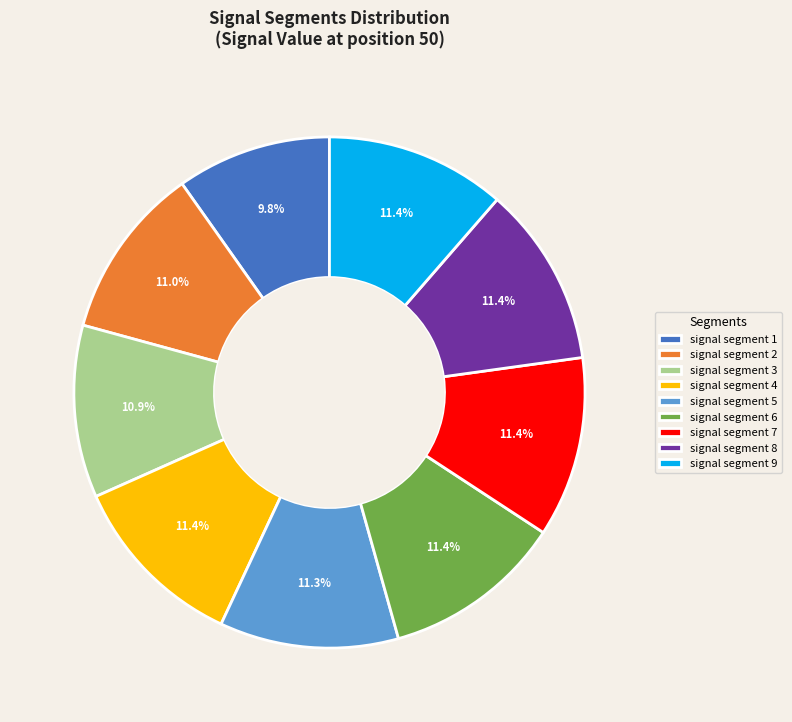

The signal segment 4 slice represents 26% of the pie. True or false?

False